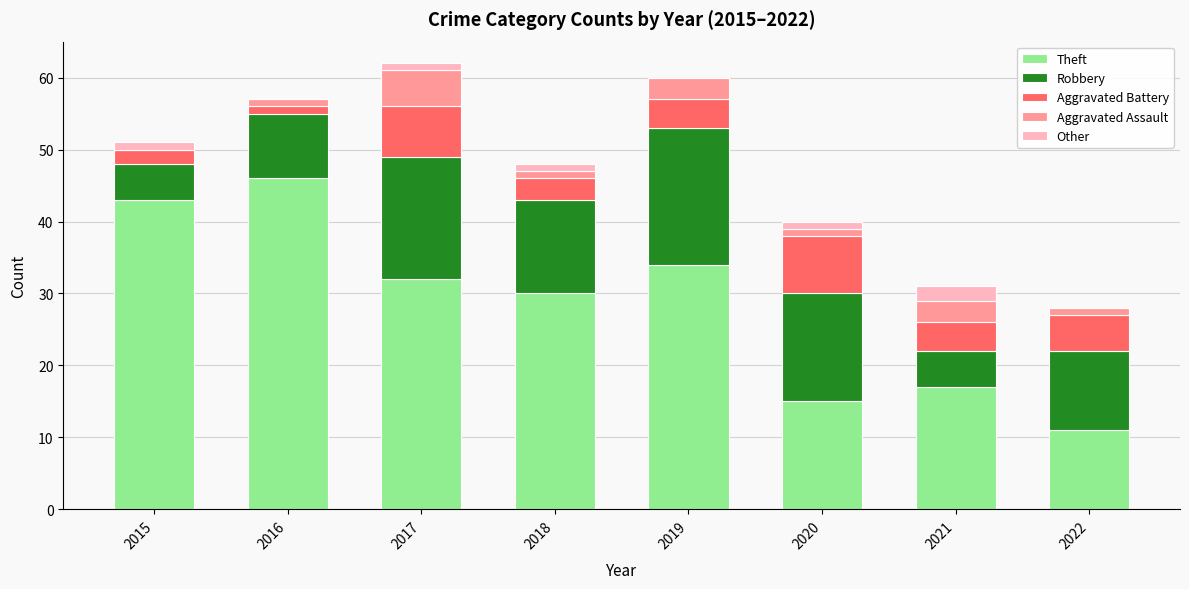

What are all the series names shown in the legend?

Theft, Robbery, Aggravated Battery, Aggravated Assault, Other